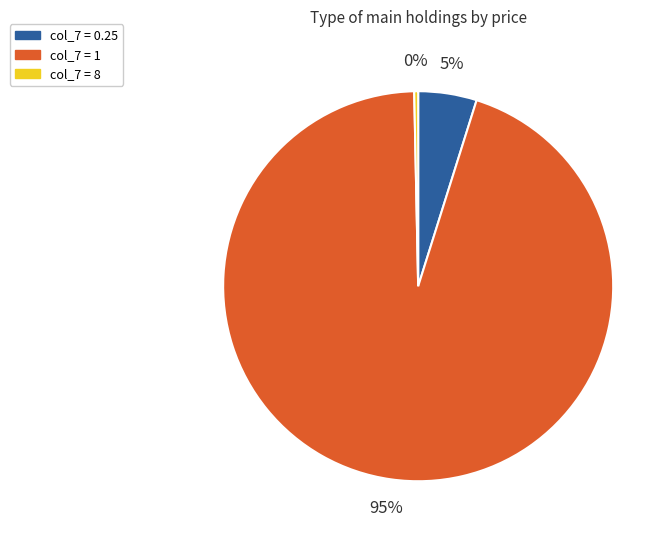

Is there any slice that represents more than half of the pie?

Yes